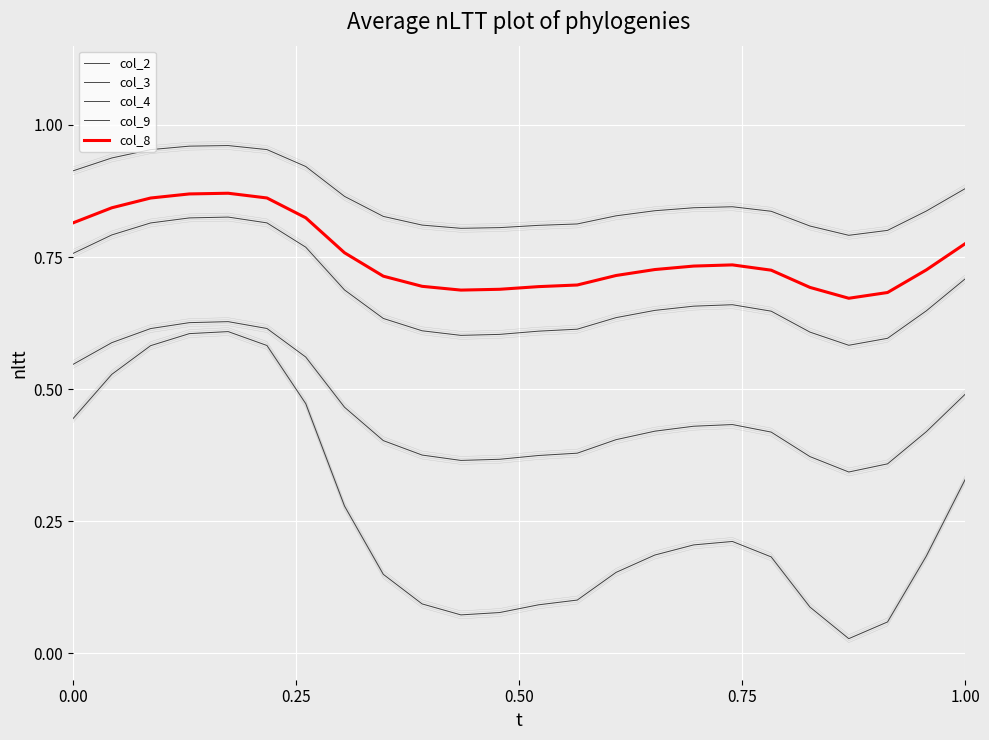

Which has a higher value, 13 or 9?

13